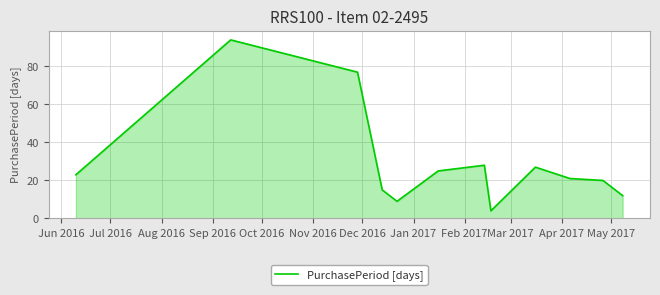

How many lines are shown in the chart?

1